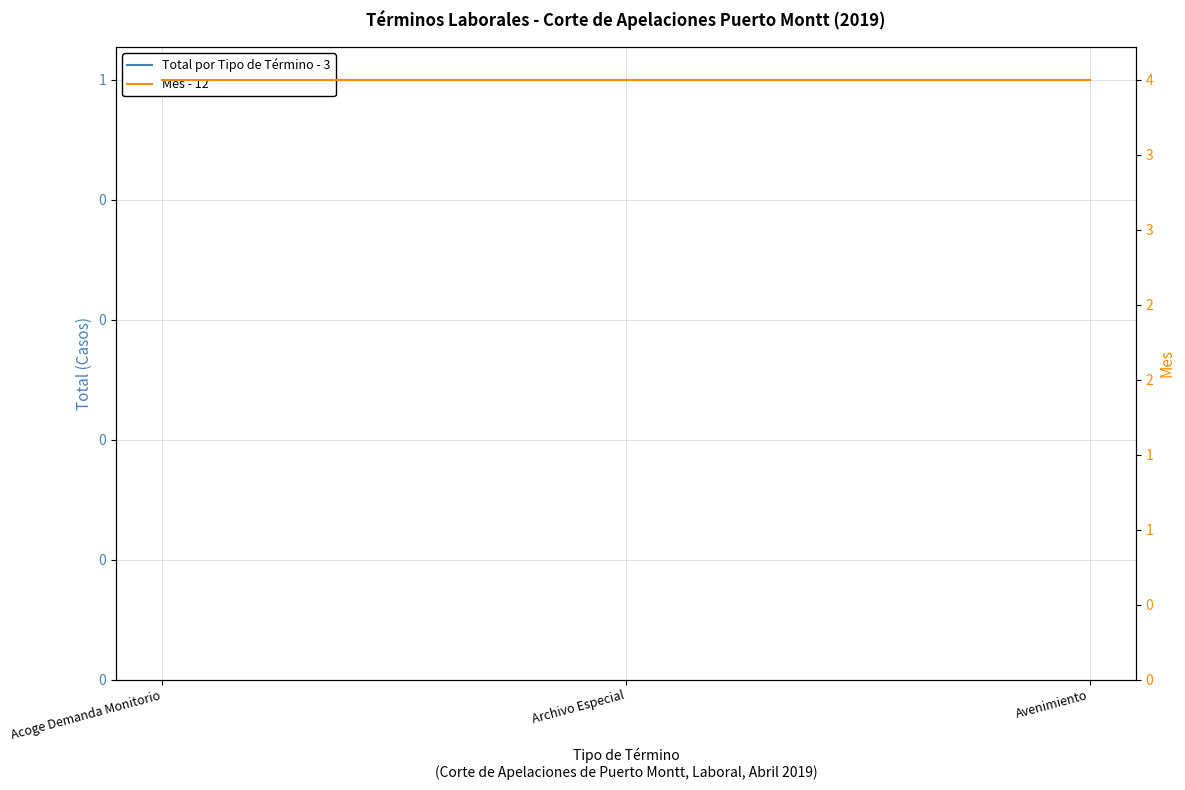

How many lines are shown in the chart?

2